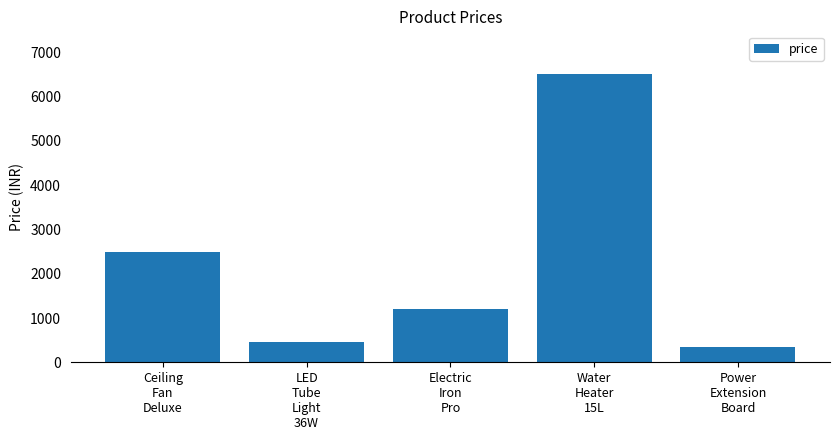

What is the sum of the values at Power
Extension
Board and LED
Tube
Light
36W?

800